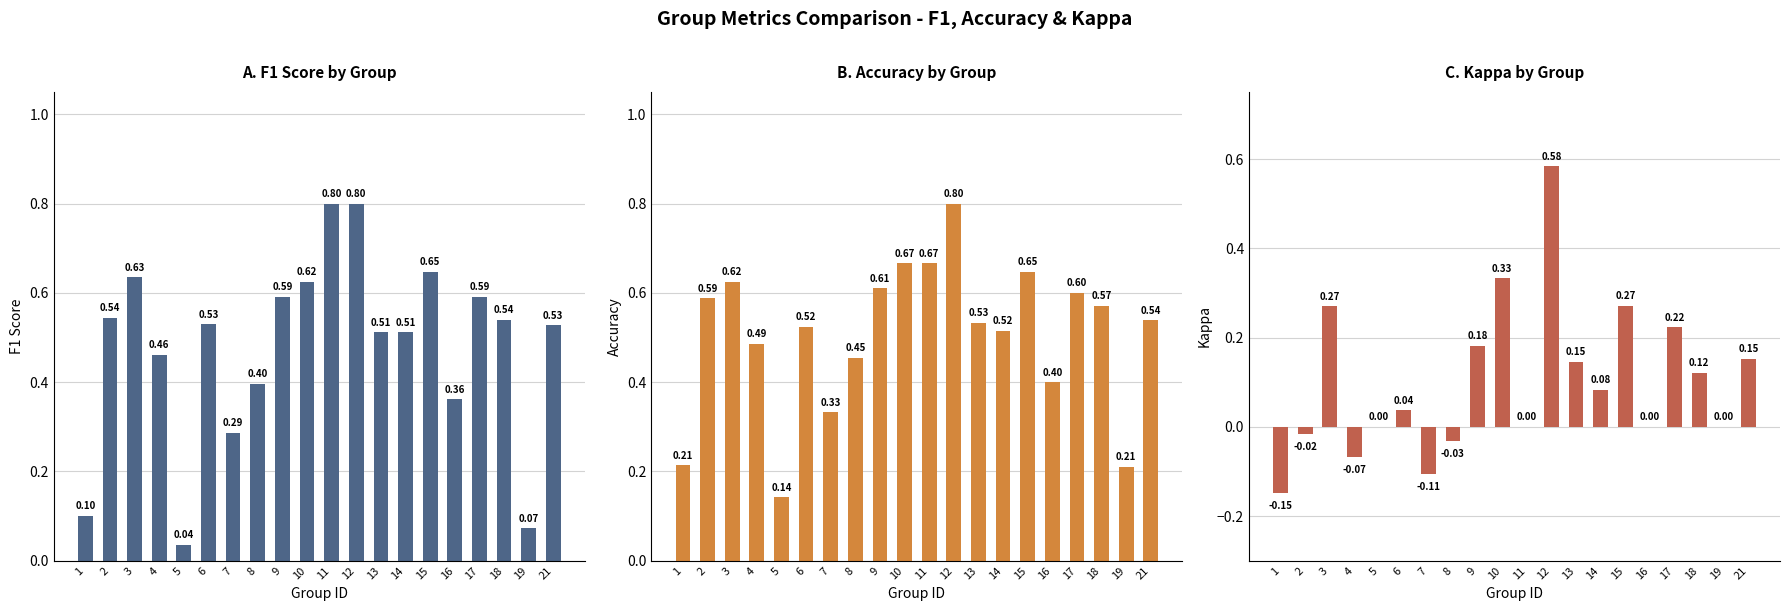

How many bars are there in each group?

3